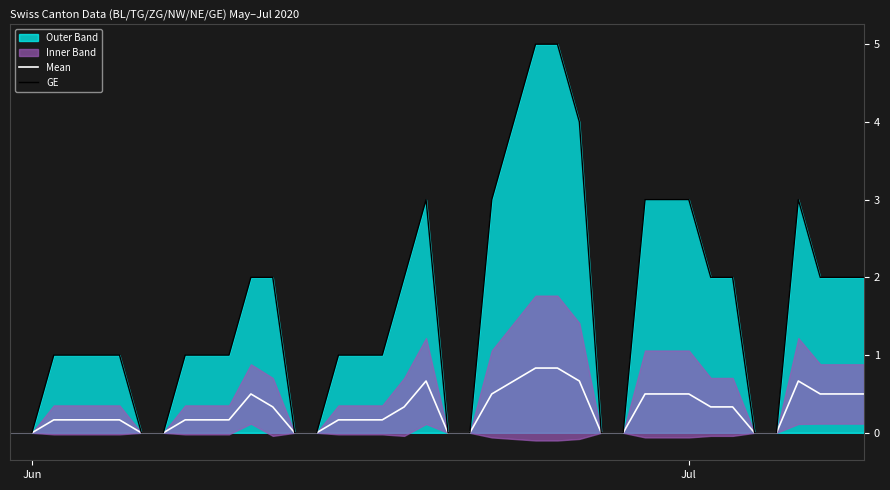

What is the maximum value for Mean?

0.8